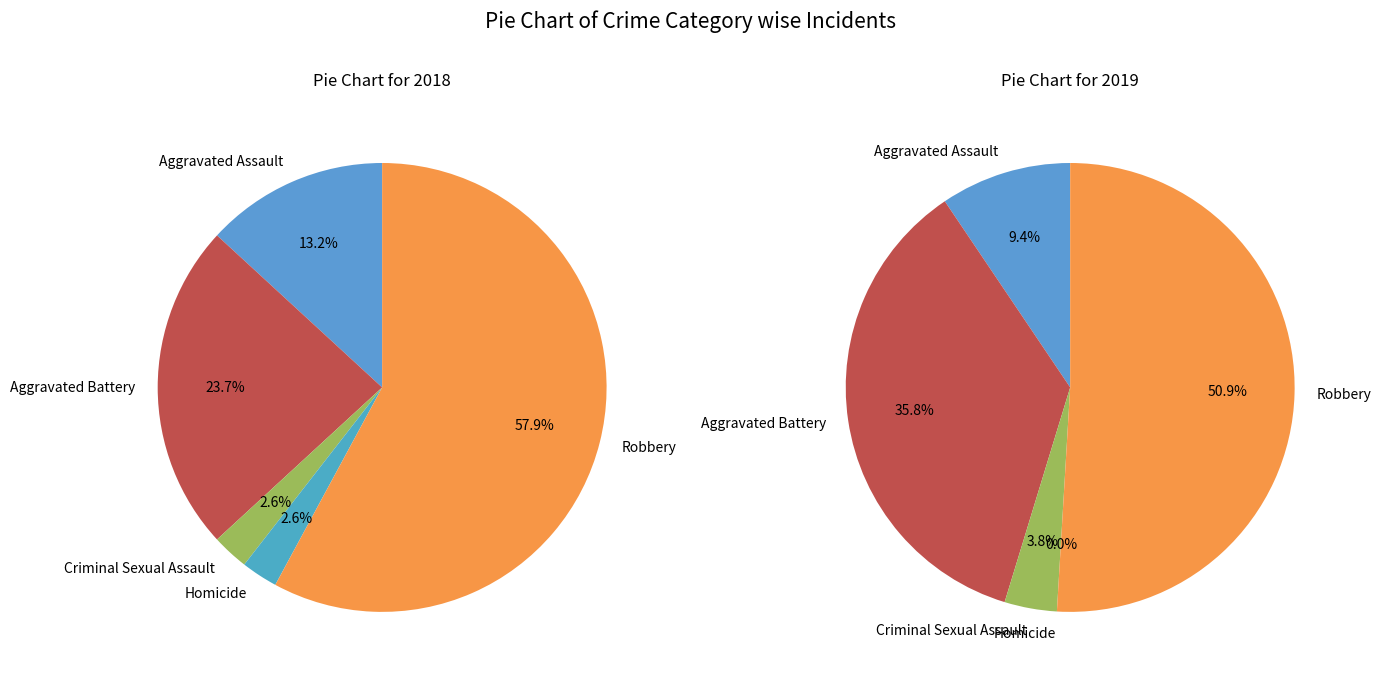

Which series has the largest range (max minus min)?

2019